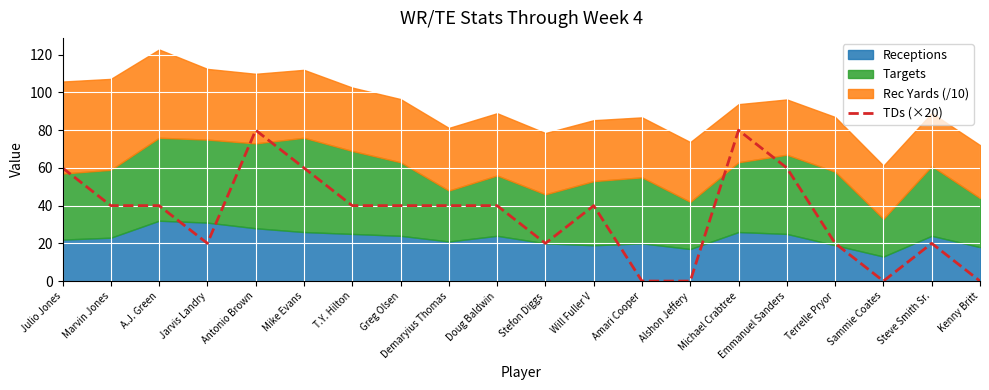

The chart shows a value of 20 at Stefon Diggs. True or false?

True